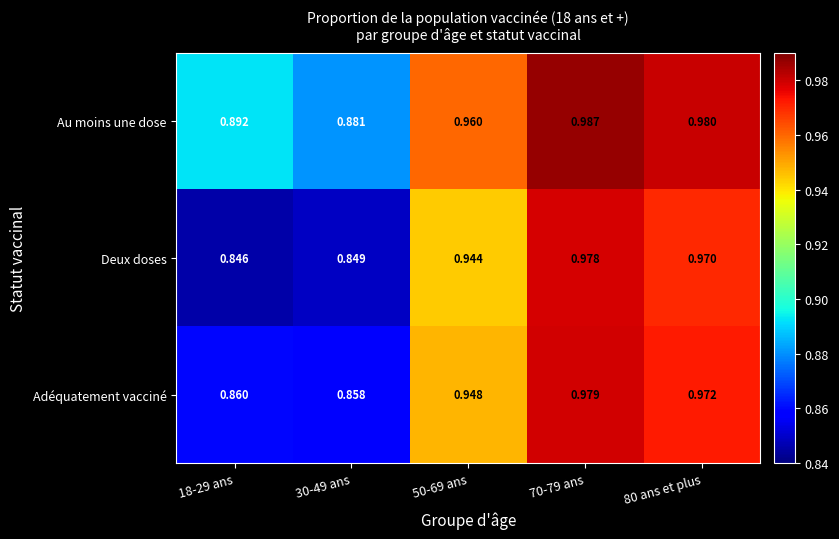

Rank the series by their maximum value, from highest to lowest.

Au moins une dose, Adéquatement vacciné, Deux doses